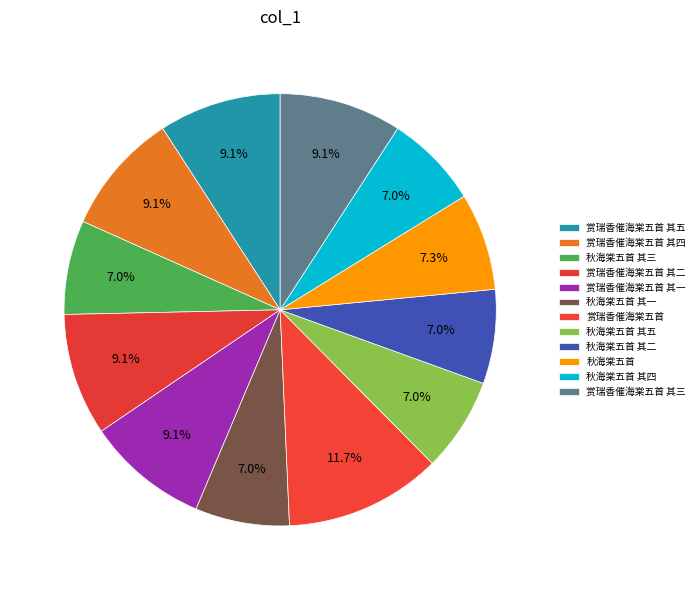

Count the number of slices in the pie.

12